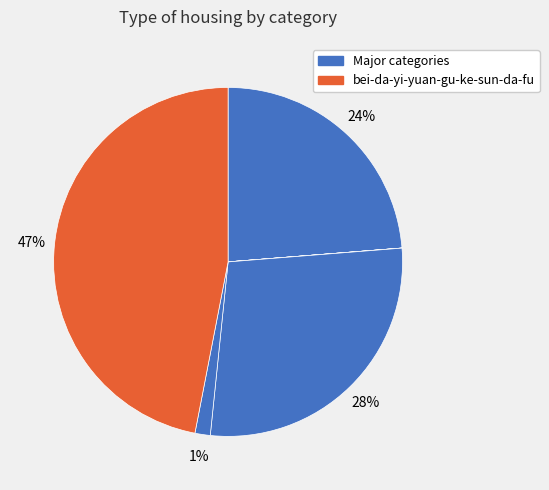

How many segments does this pie chart have?

6